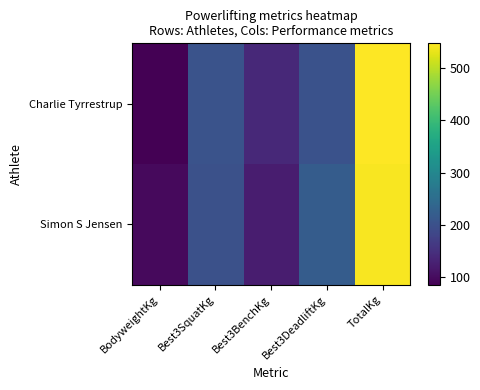

At TotalKg, list the series in order from smallest to largest.

Simon S Jensen, Charlie Tyrrestrup